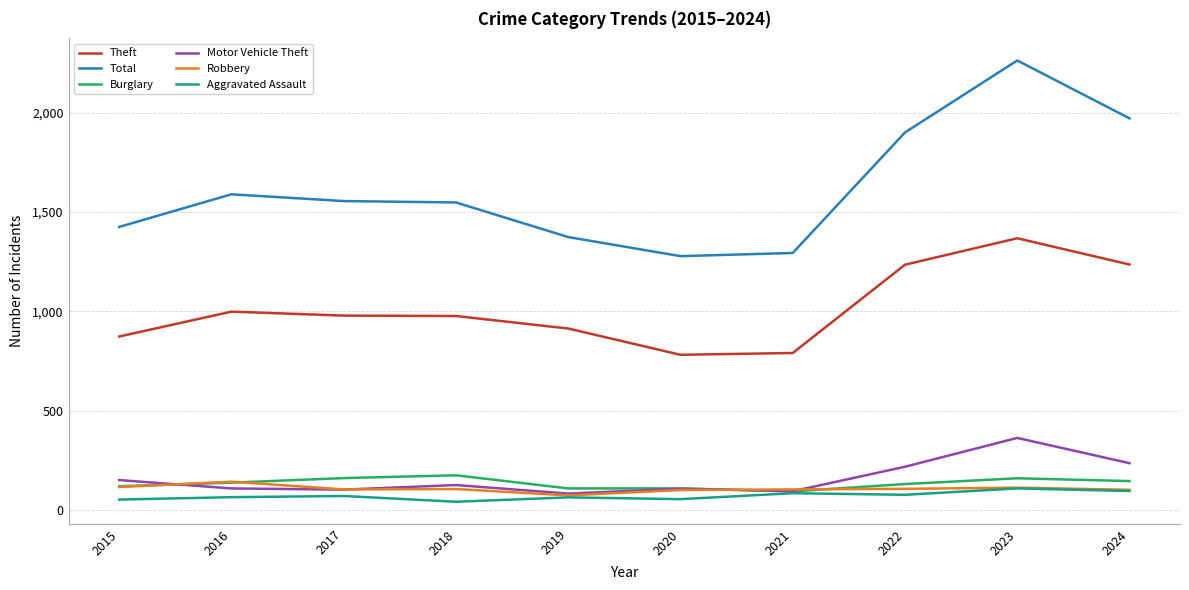

True or false: Motor Vehicle Theft has a value of 341 at 2022.

False